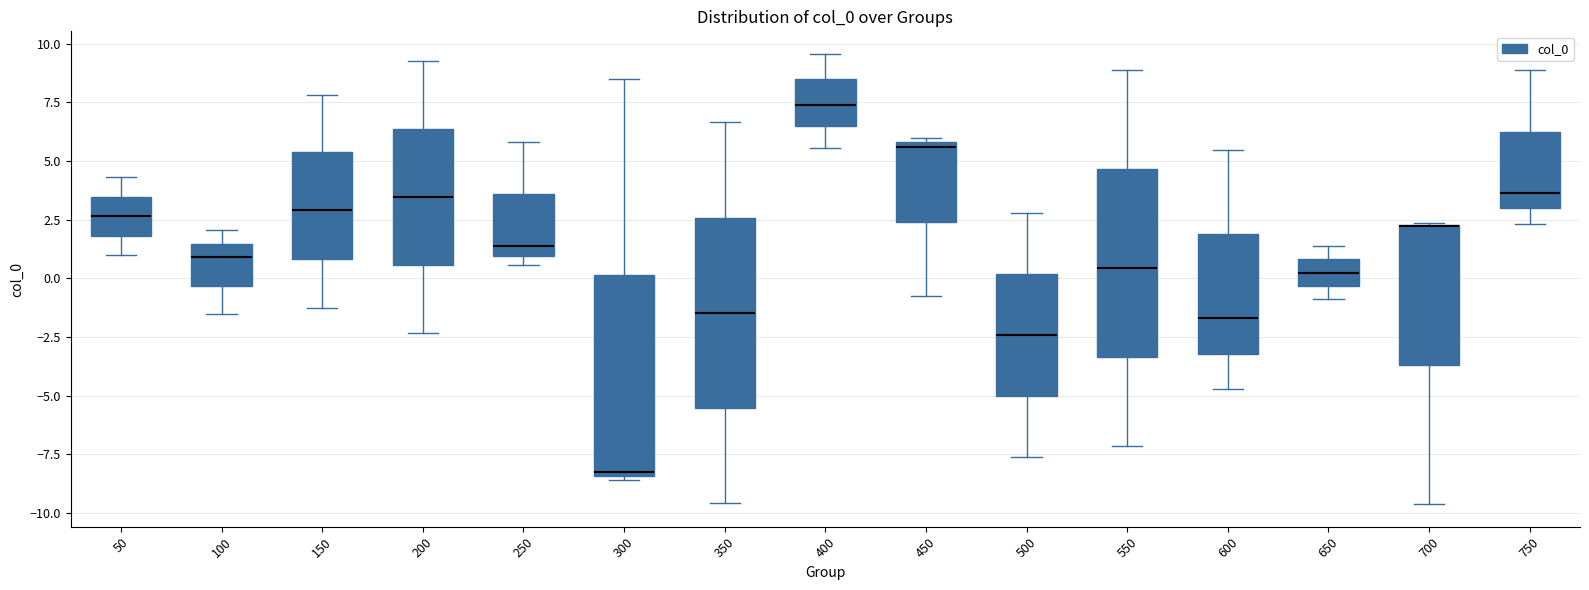

Reading left to right, transcribe this box plot: for each box, give where its median line is, the range the box spans, and where its two whiskers end, as read against the y-axis. The values are not printed on the chart, so give them approximately, as read against the axis.

50: median 2.5, box 2.0 to 3.5, whiskers 1.0 to 4.5
100: median 1.0, box -0.5 to 1.5, whiskers -1.5 to 2.0
150: median 3.0, box 1.0 to 5.5, whiskers -1.0 to 8.0
200: median 3.5, box 0.5 to 6.5, whiskers -2.5 to 9.5
250: median 1.5, box 1.0 to 3.5, whiskers 0.5 to 6.0
300: median -8.5 (just above the box's lower edge), box -8.5 to 0.0, whiskers -8.5 (just below the box's lower edge) to 8.5
350: median -1.5, box -5.5 to 2.5, whiskers -9.5 to 6.5
400: median 7.5, box 6.5 to 8.5, whiskers 5.5 to 9.5
450: median 5.5, box 2.5 to 6.0, whiskers -1.0 to 6.0 (just above the box's upper edge)
500: median -2.5, box -5.0 to 0.0, whiskers -7.5 to 3.0
550: median 0.5, box -3.5 to 4.5, whiskers -7.0 to 9.0
600: median -1.5, box -3.0 to 2.0, whiskers -4.5 to 5.5
650: median 0.0, box -0.5 to 1.0, whiskers -1.0 to 1.5
700: median 2.0 (drawn on the box's upper edge), box -3.5 to 2.5, whiskers -9.5 to 2.5
750: median 3.5, box 3.0 to 6.5, whiskers 2.5 to 9.0